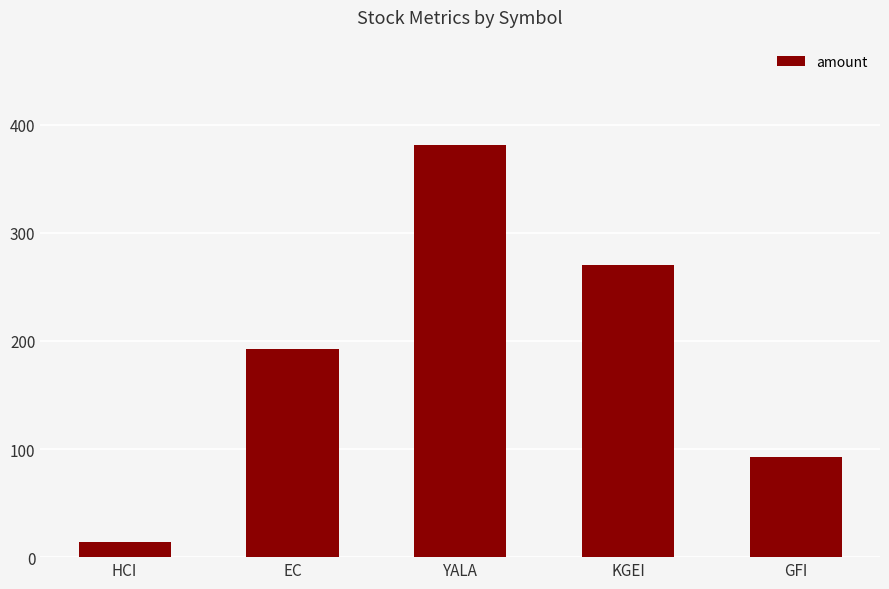

List the labels in order of value, largest first.

YALA, KGEI, EC, GFI, HCI